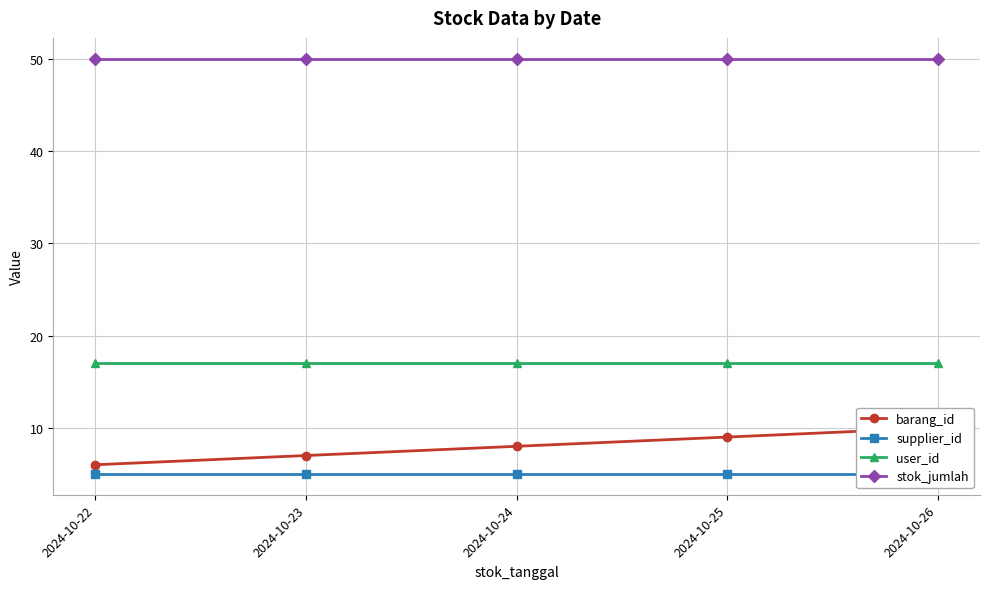

What is the difference between the barang_id values at 2024-10-23 and 2024-10-22?

1